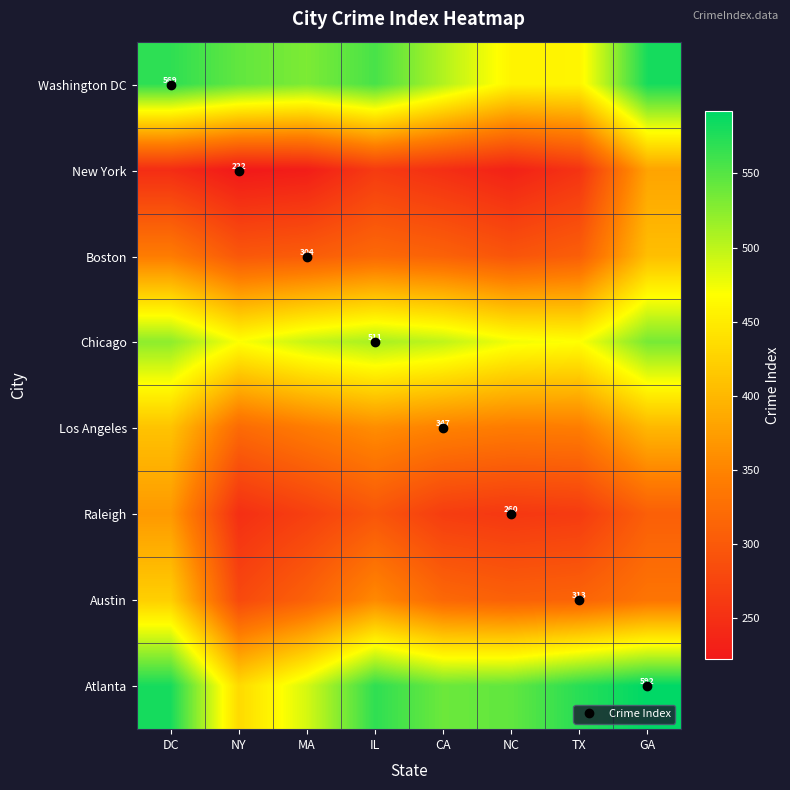

How many values in the Washington DC series exceed 544?

4